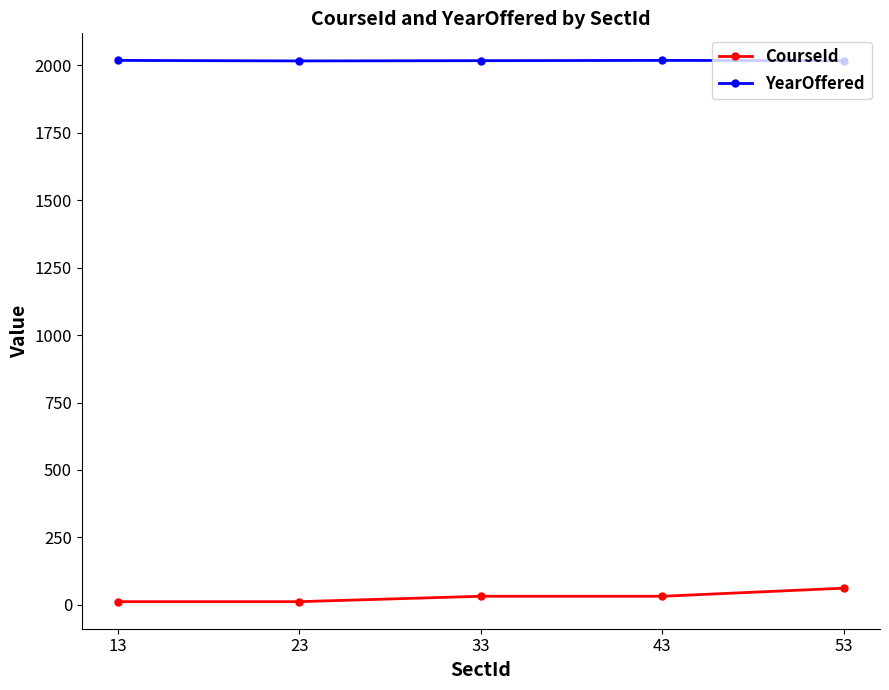

The value of YearOffered at 33 is 3444. True or false?

False